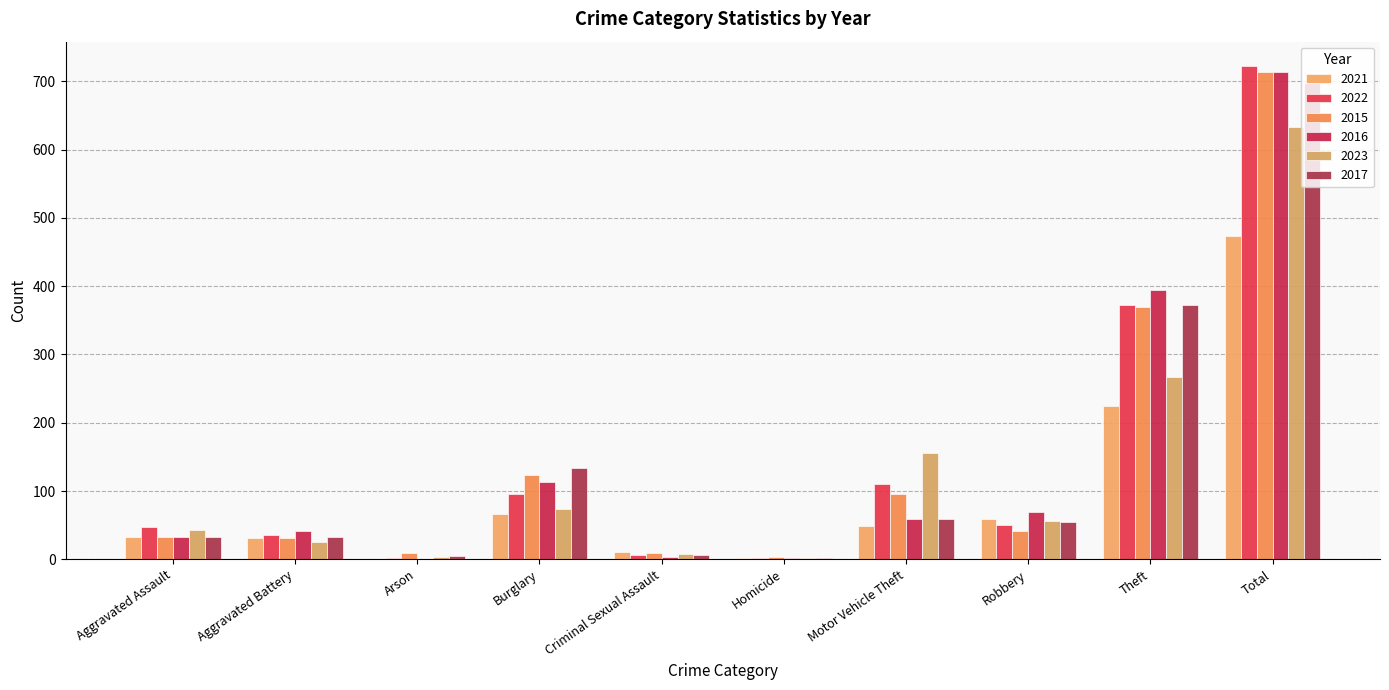

What is the difference between the 2015 values at Robbery and Aggravated Battery?

10